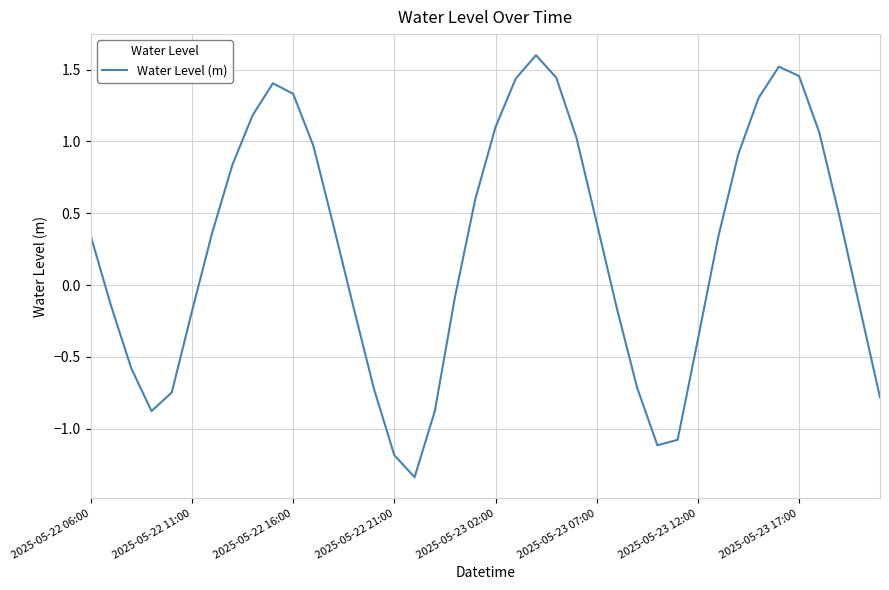

What is the difference between the maximum and minimum values?

2.9